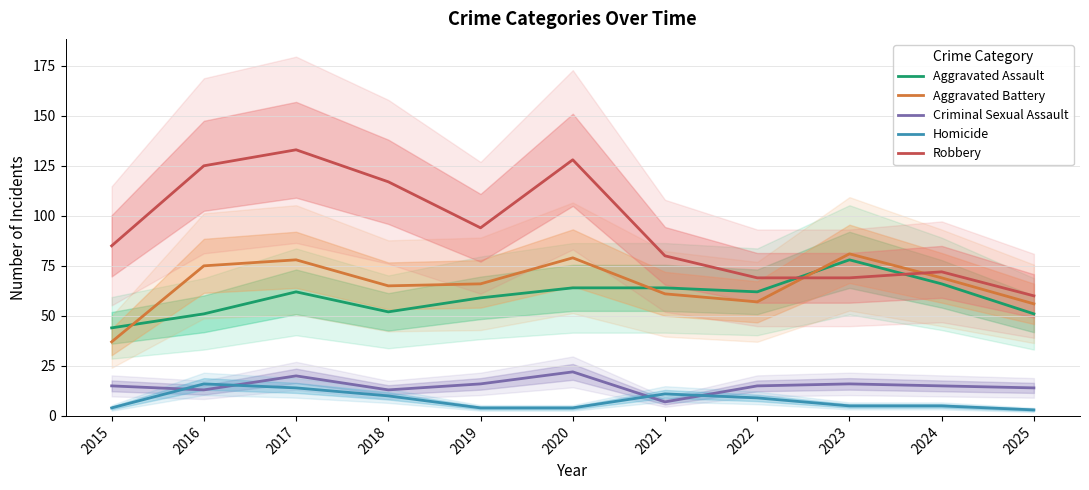

Where is the first local minimum for Aggravated Assault?

2018